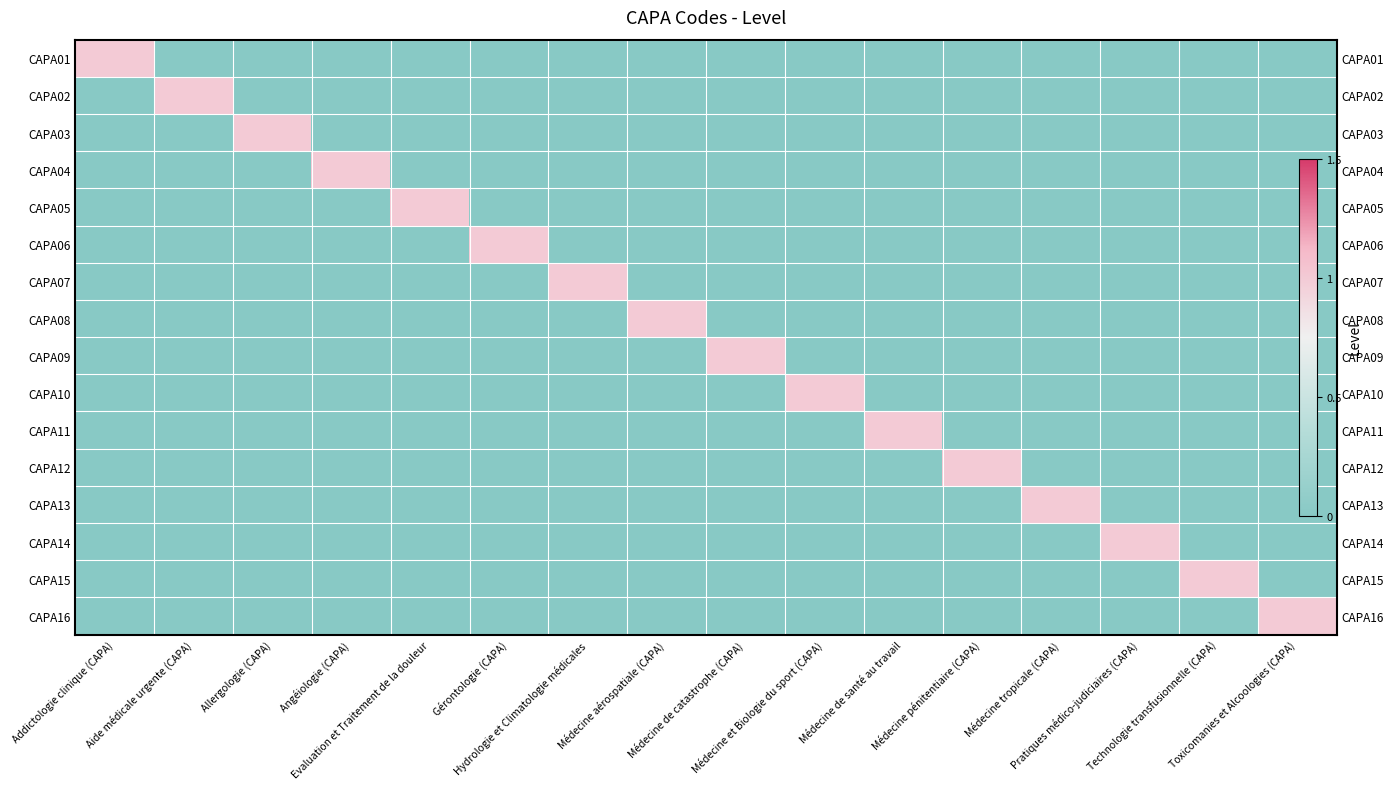

Is it true that CAPA14 equals 0 at Allergologie (CAPA)?

False